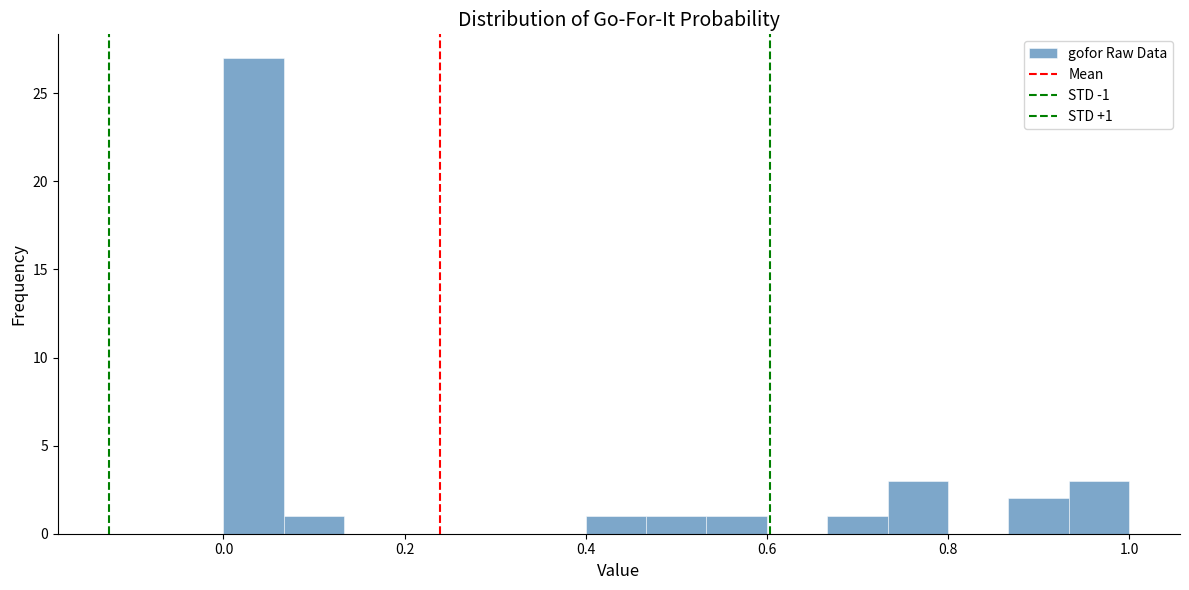

Read against the x-axis, roughly where is the centre of the tallest bar?

0.04